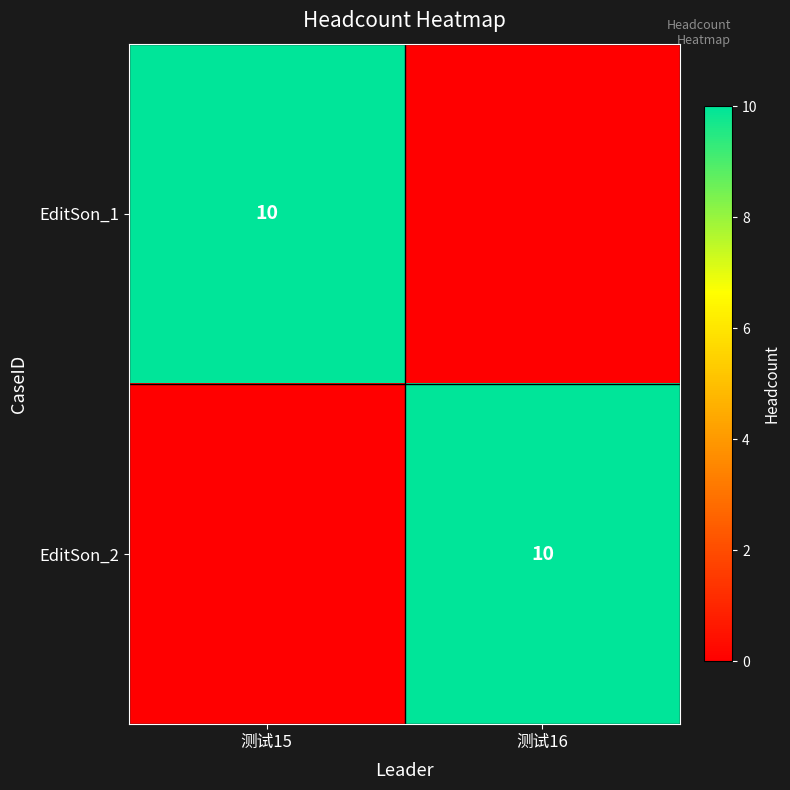

True or false: EditSon_2 has a value of 18 at 测试16.

False